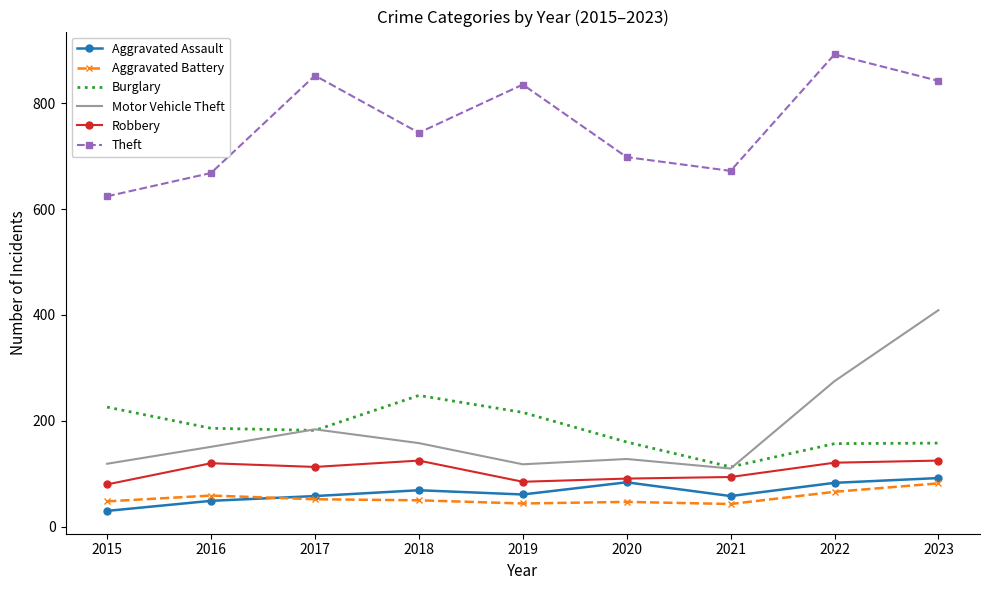

Is it true that Burglary equals 324 at 2019?

False